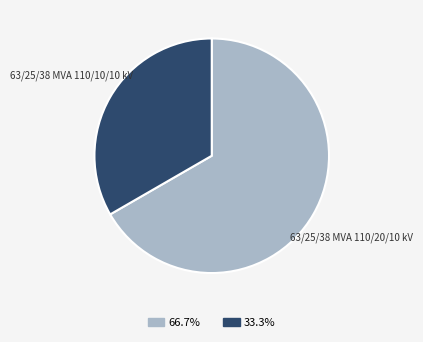

Is there any slice that represents more than half of the pie?

Yes